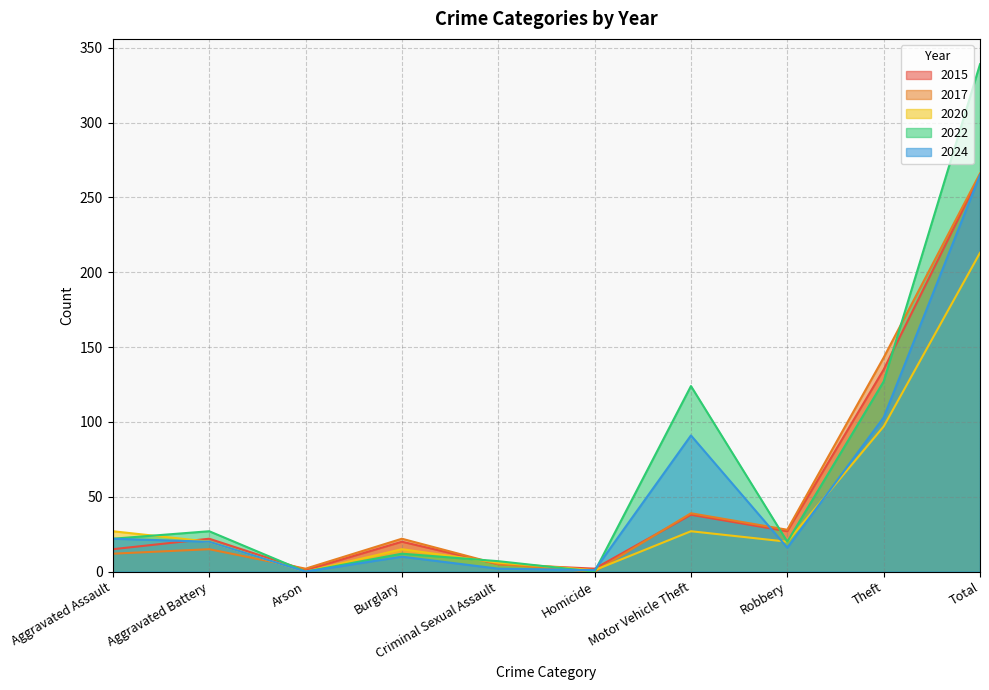

Rank the series by their maximum value, from highest to lowest.

2022, 2017, 2015, 2024, 2020